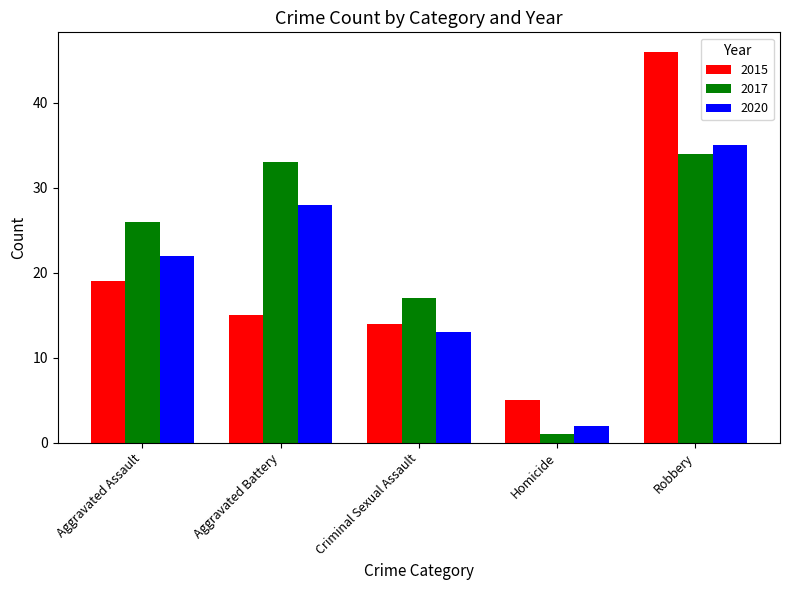

The 2020 series shows 22 at Aggravated Assault. True or false?

True